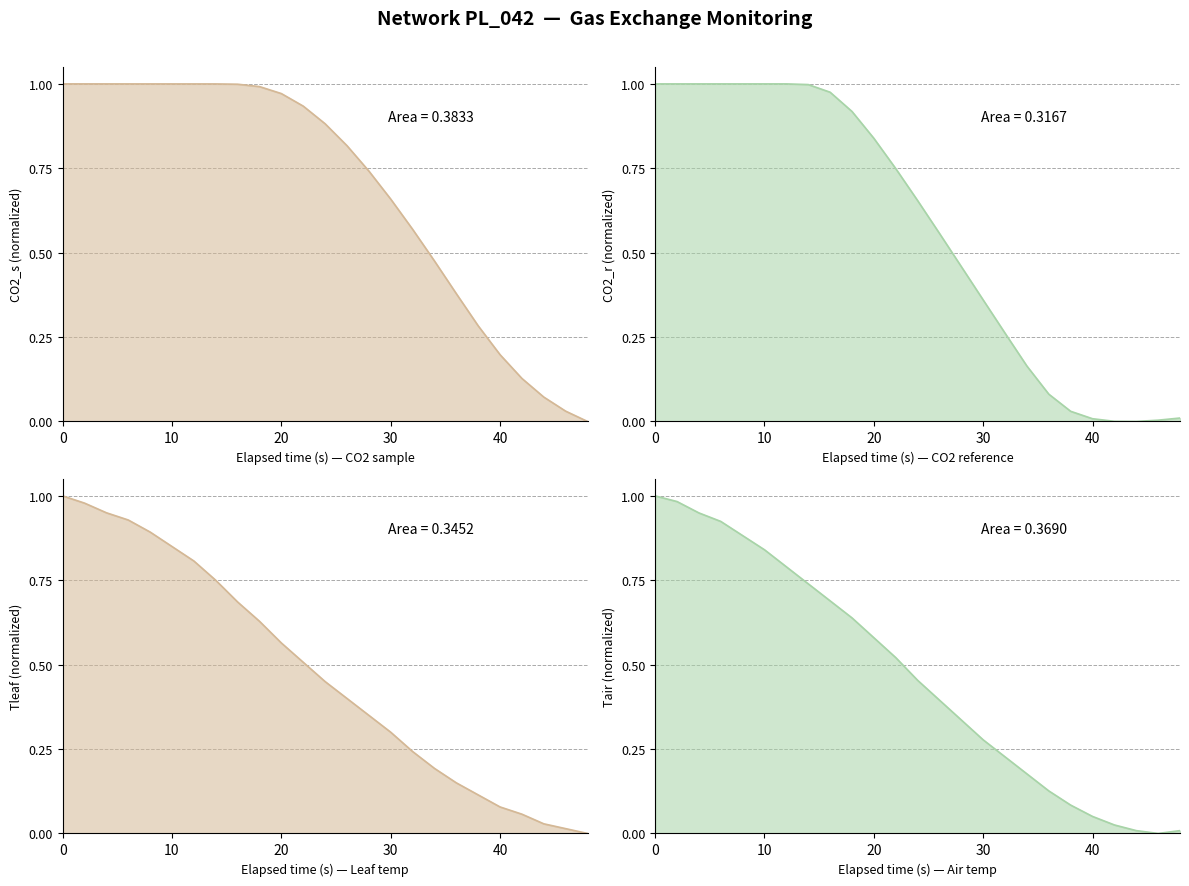

What is the value of the CO2_s point at the 8th from the left?

1.0